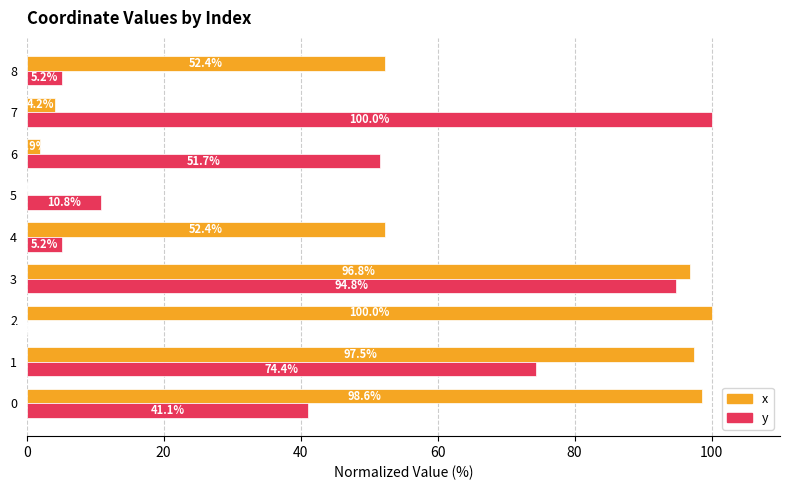

Which series has the largest total across all categories?

x